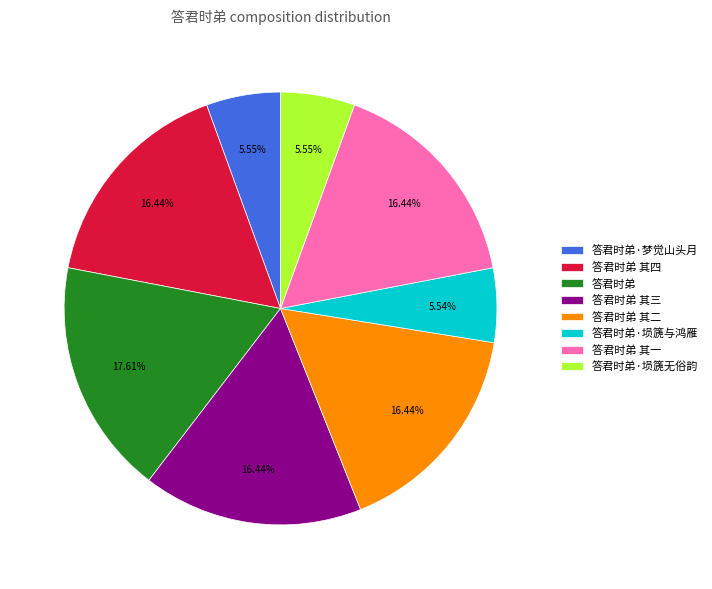

Which slice is the largest?

答君时弟